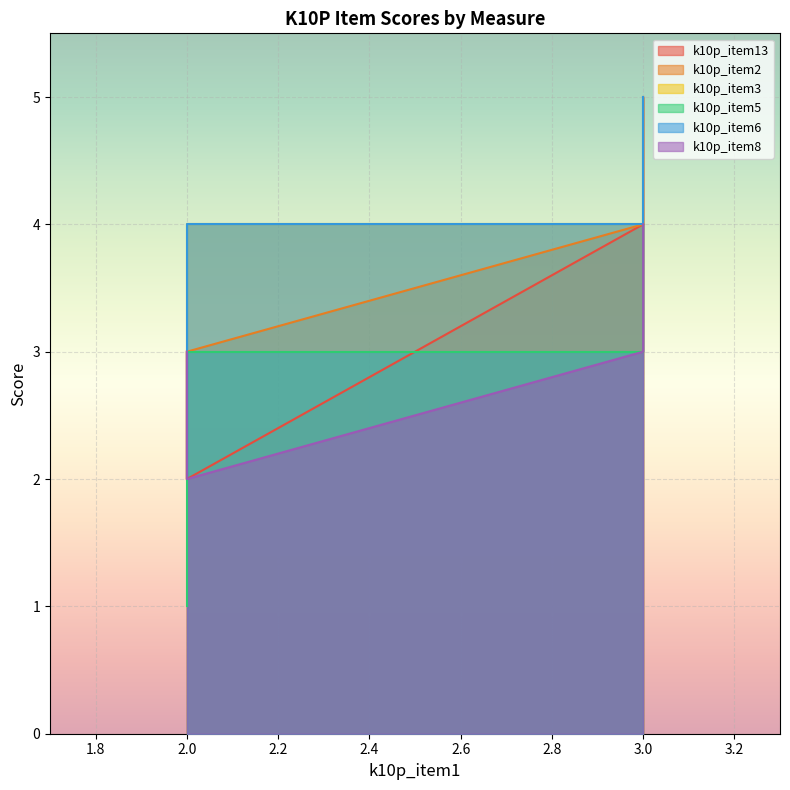

What is the total value across all series at 2?

18